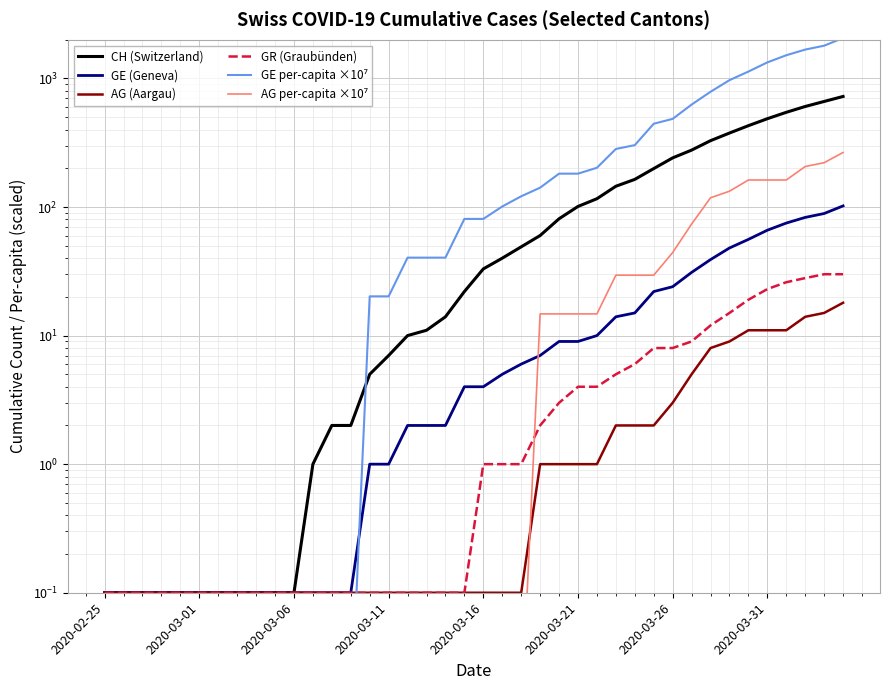

Which series has the largest total across all categories?

GE per-capita ×10⁷